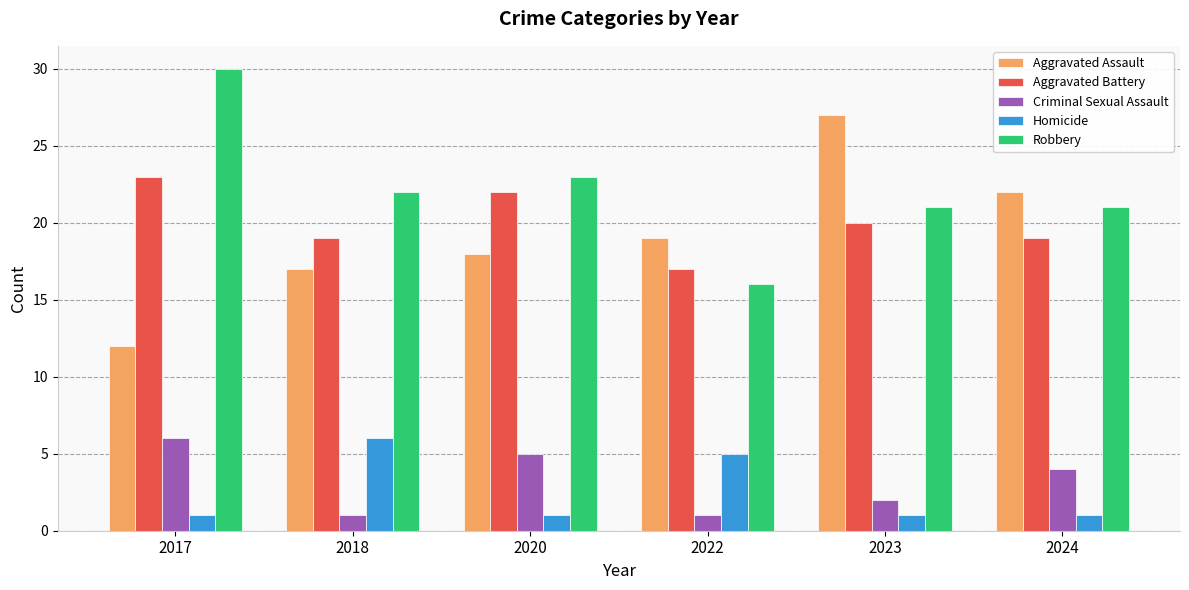

What is the difference between the maximum and minimum values in the Homicide series?

5